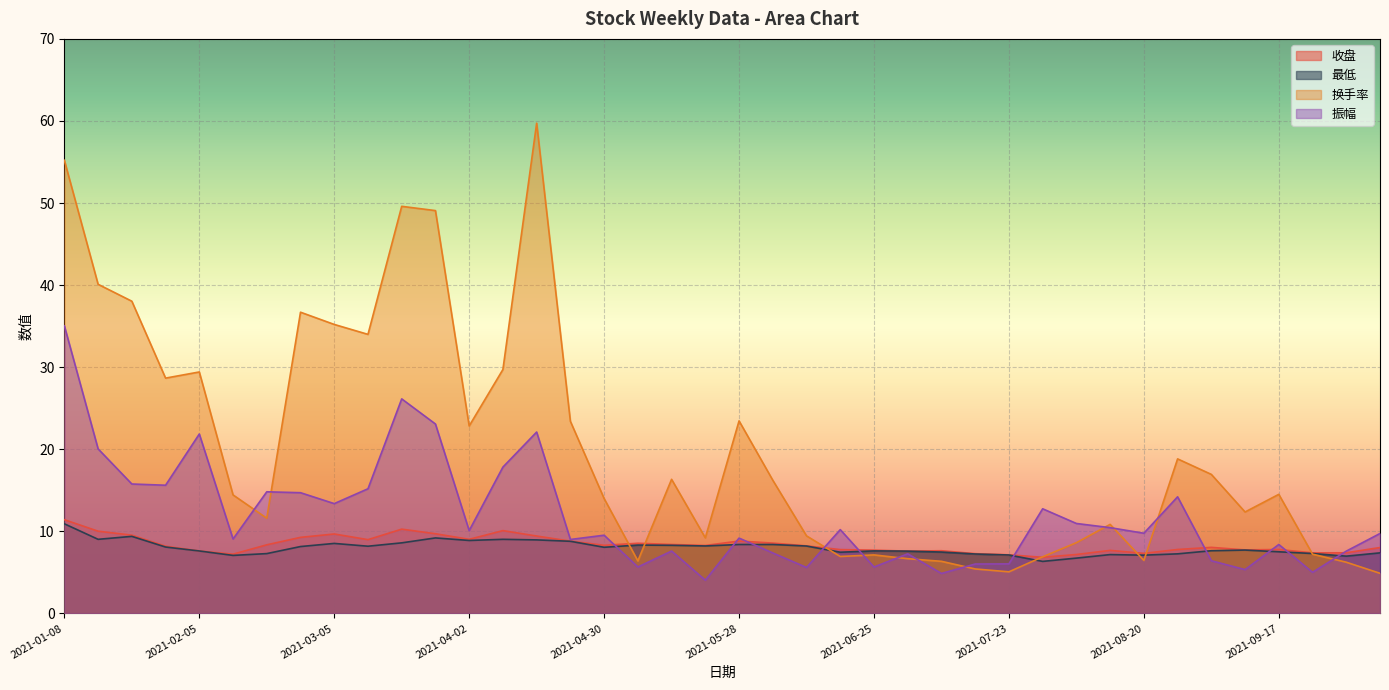

How many intersections are there between 收盘 and 振幅?

10